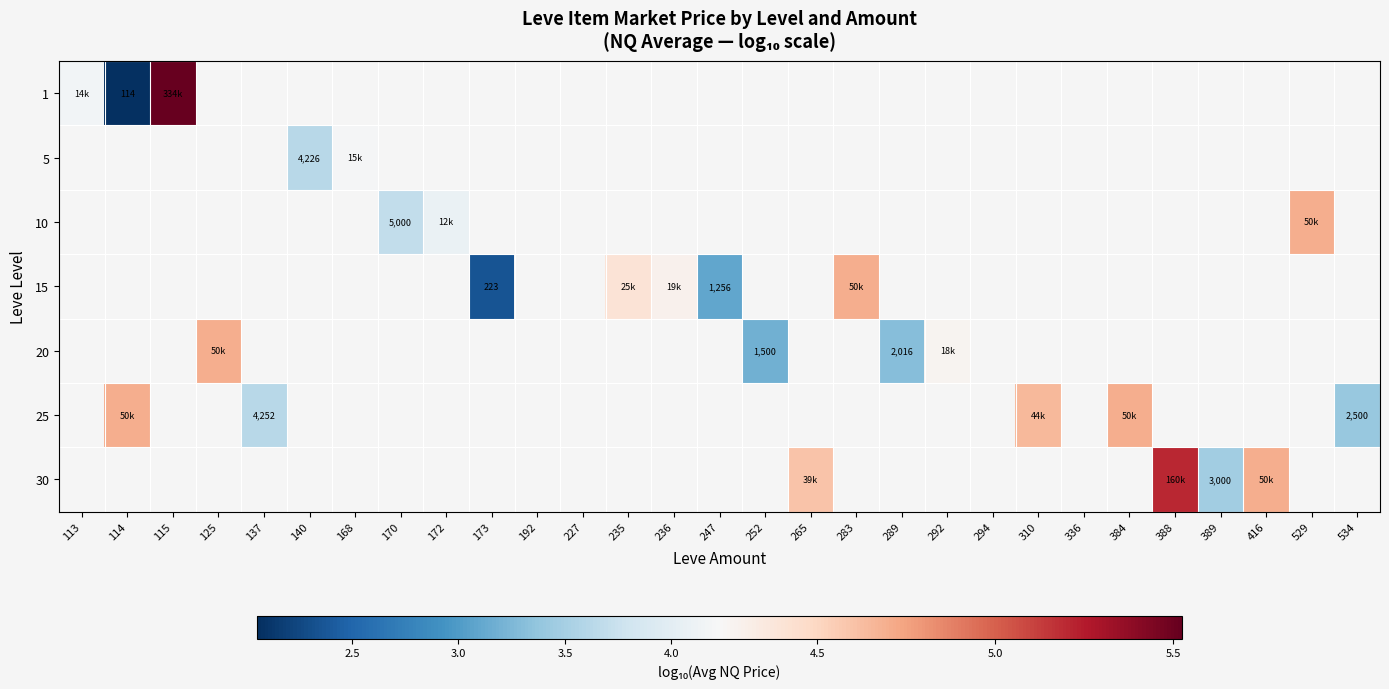

Which category has the highest value across all series?

115